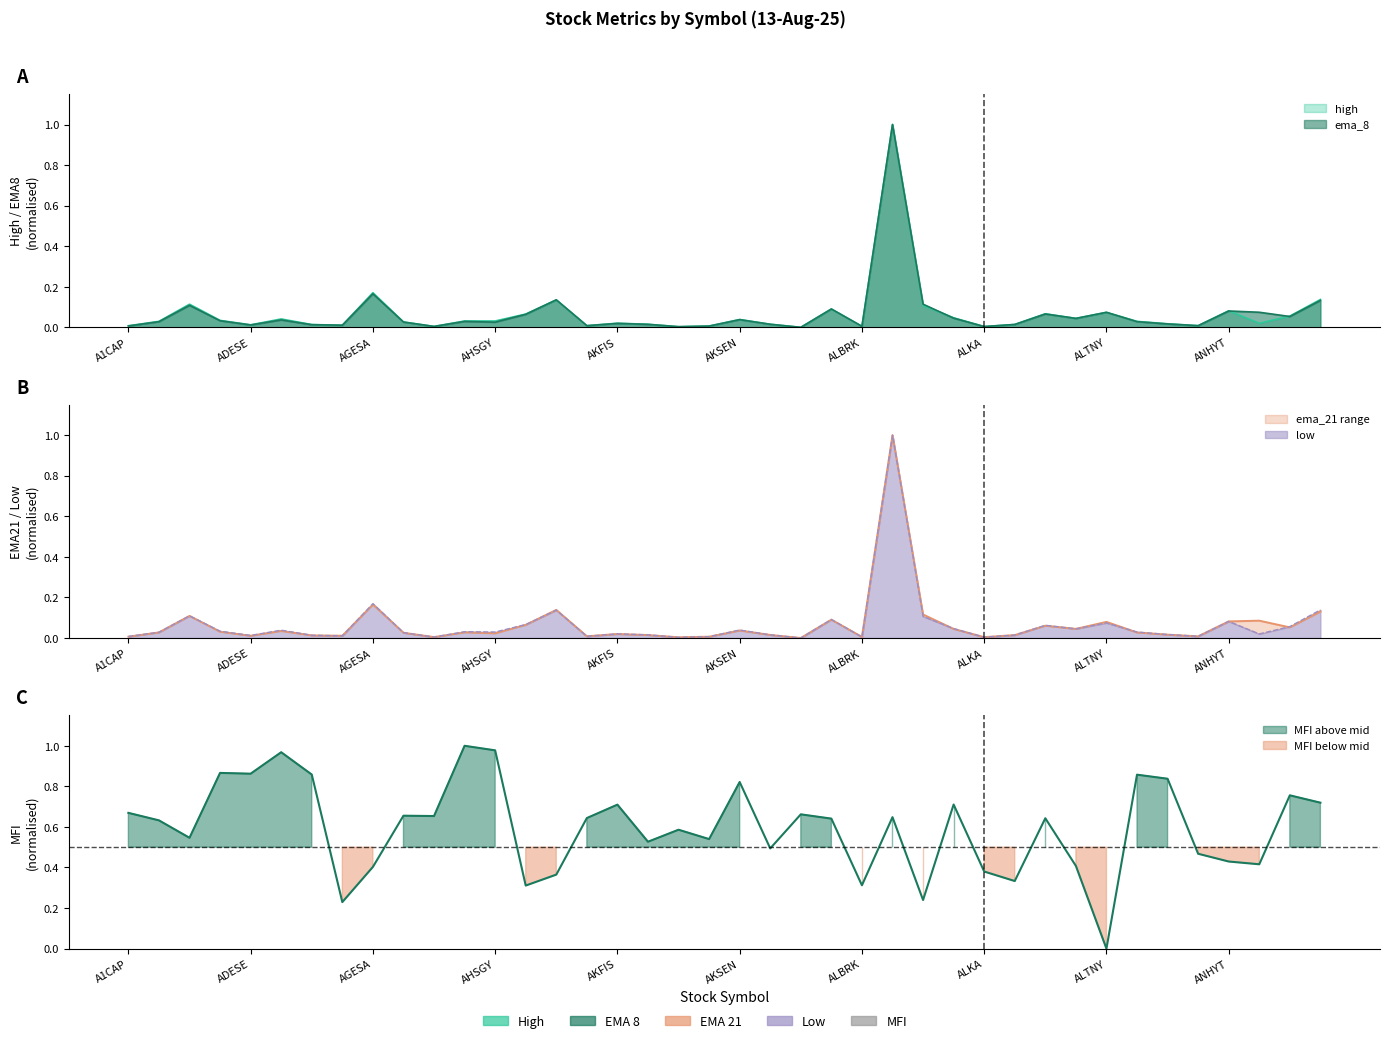

Where is ema_21 nearest to the value 0?

AKYHO